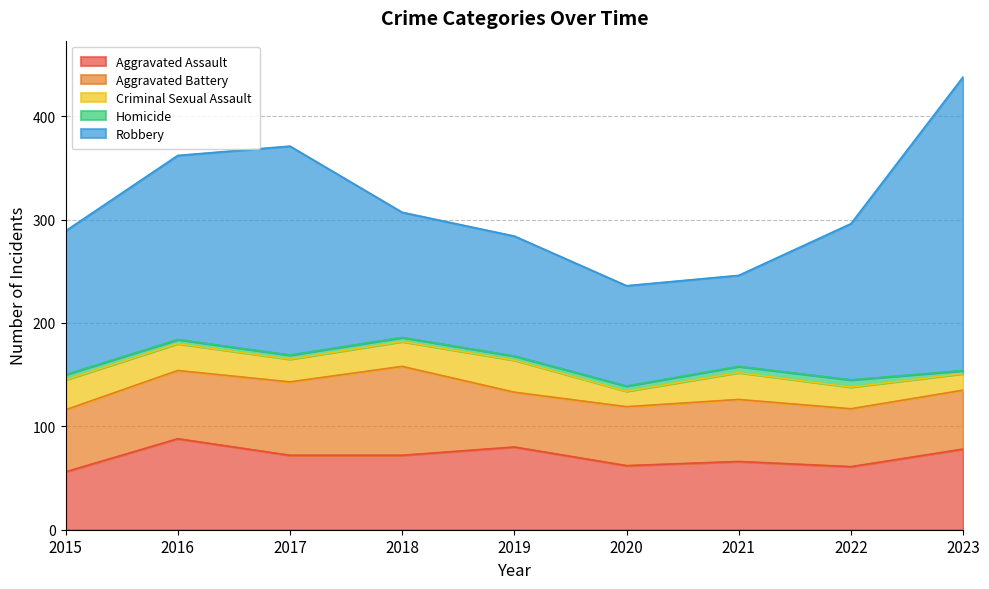

Is it true that Criminal Sexual Assault equals 13 at 2016?

False